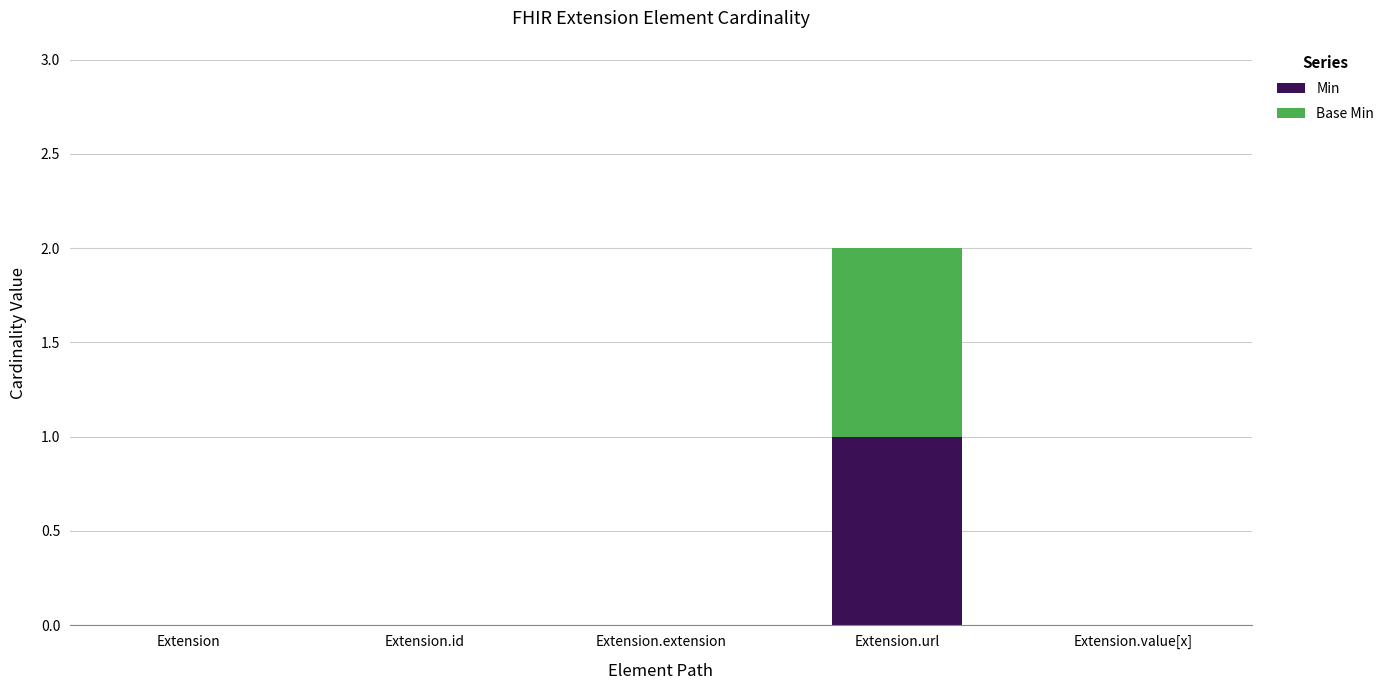

Reading left to right, what are the values for Min?

Extension=0	Extension.id=0	Extension.extension=0	Extension.url=1	Extension.value[x]=0